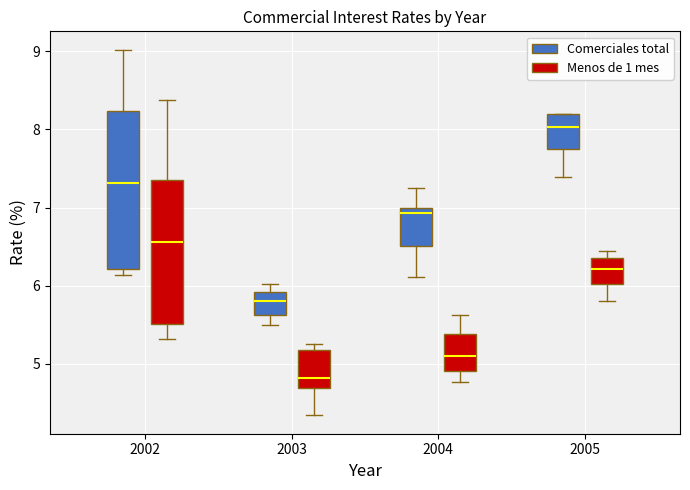

Which box has the highest median line?

2005 (Comerciales total)